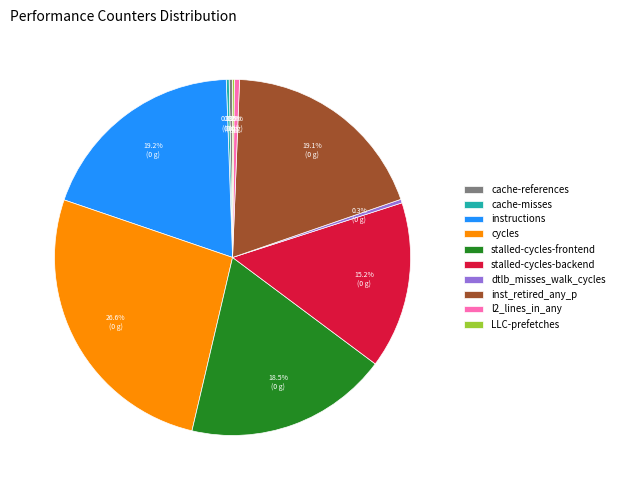

To the nearest percent, what is the difference between the cache-references and stalled-cycles-frontend slice percentages?

18%